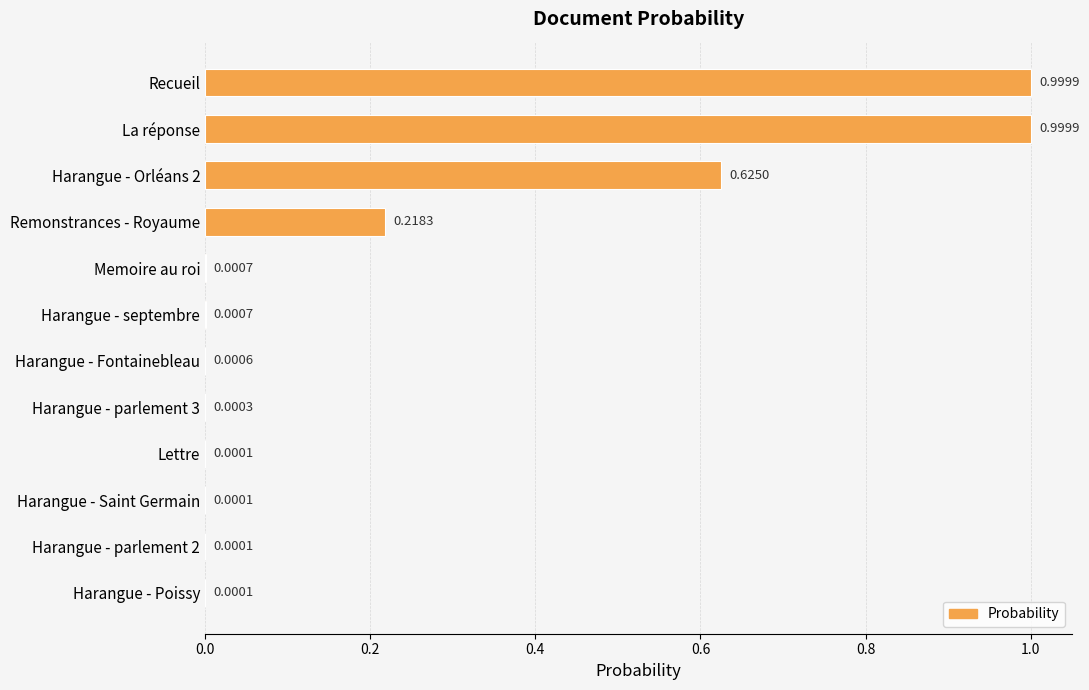

What is the change in value from Recueil to Memoire au roi?

-1.0